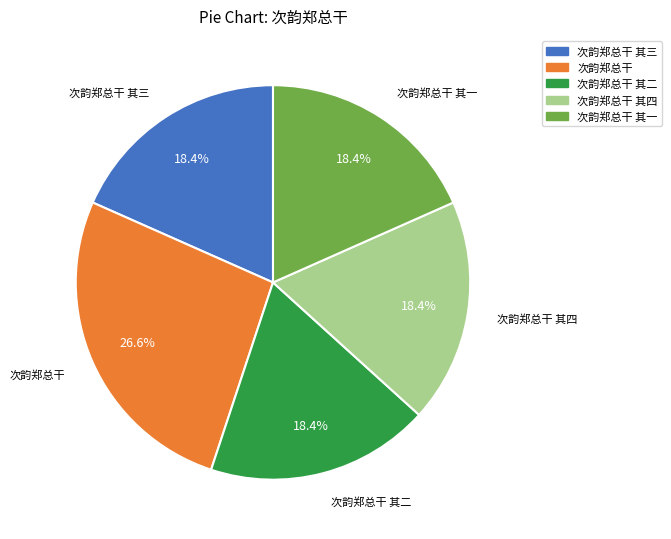

Does 次韵郑总干 其一 represent more than half of the total?

No